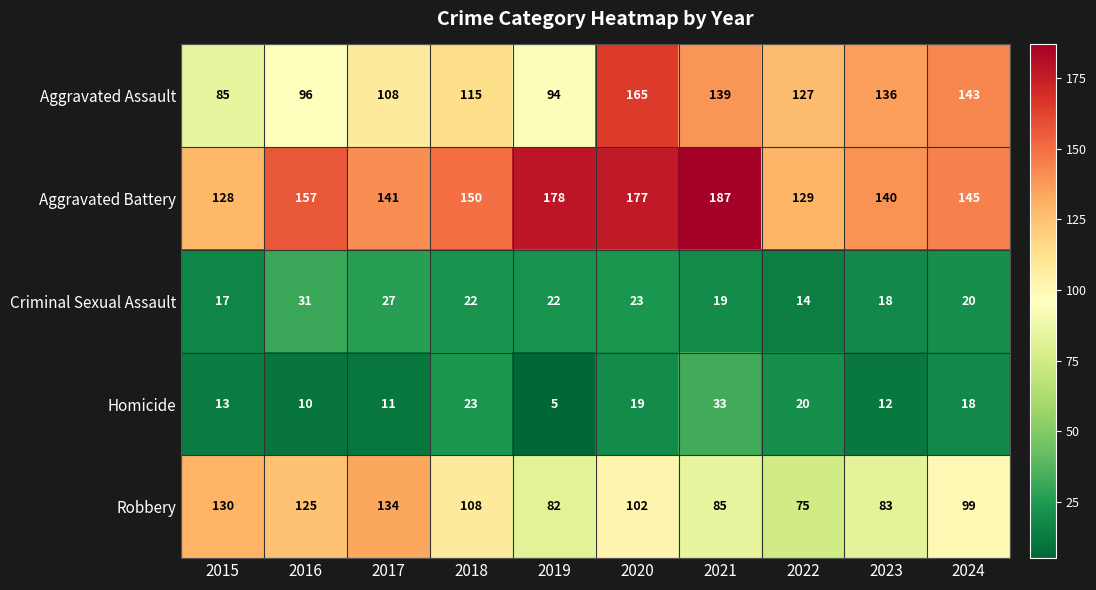

Count the number of categories in the chart.

10